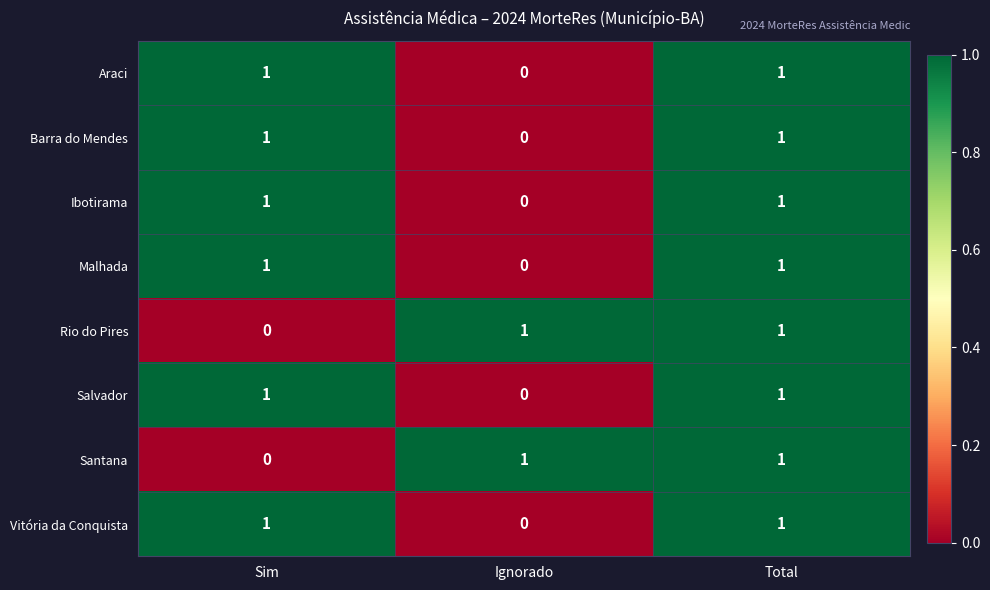

Reading left to right, transcribe all the data shown in this chart.

Araci: 1	0	1
Barra do Mendes: 1	0	1
Ibotirama: 1	0	1
Malhada: 1	0	1
Rio do Pires: 0	1	1
Salvador: 1	0	1
Santana: 0	1	1
Vitória da Conquista: 1	0	1